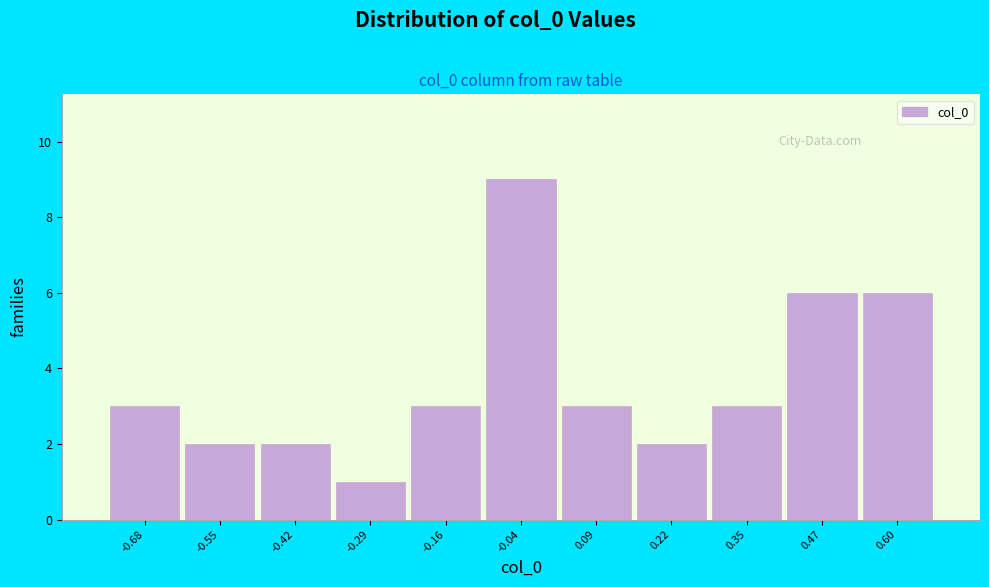

Reading left to right, list all the values displayed in this chart.

3	2	2	1	3	9	3	2	3	6	6